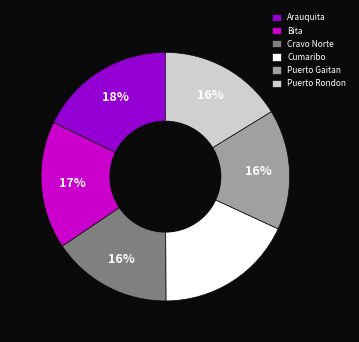

To the nearest percent, what portion does Cravo Norte represent?

16%